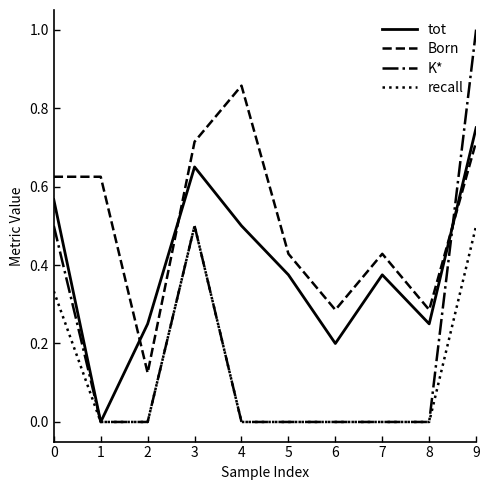

List the series in order of their overall mean, highest first.

Born, tot, K*, recall